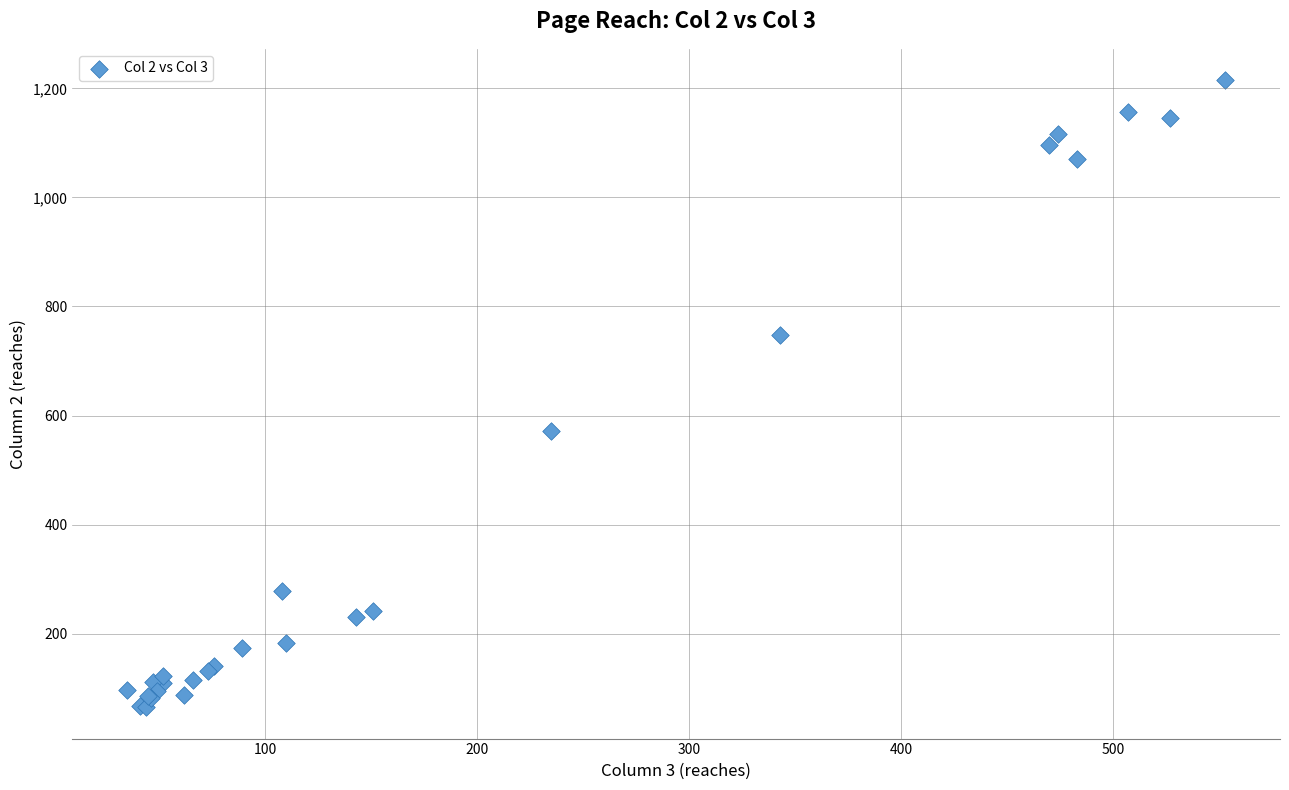

What Y value in the scatter plot is closest to 640?

571